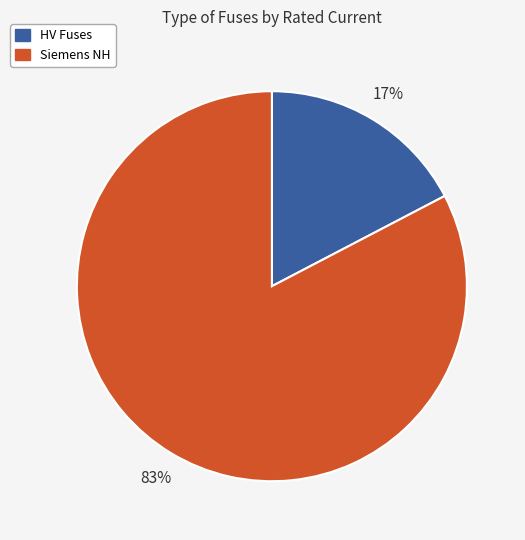

To the nearest percent, what is the average slice percentage?

50%